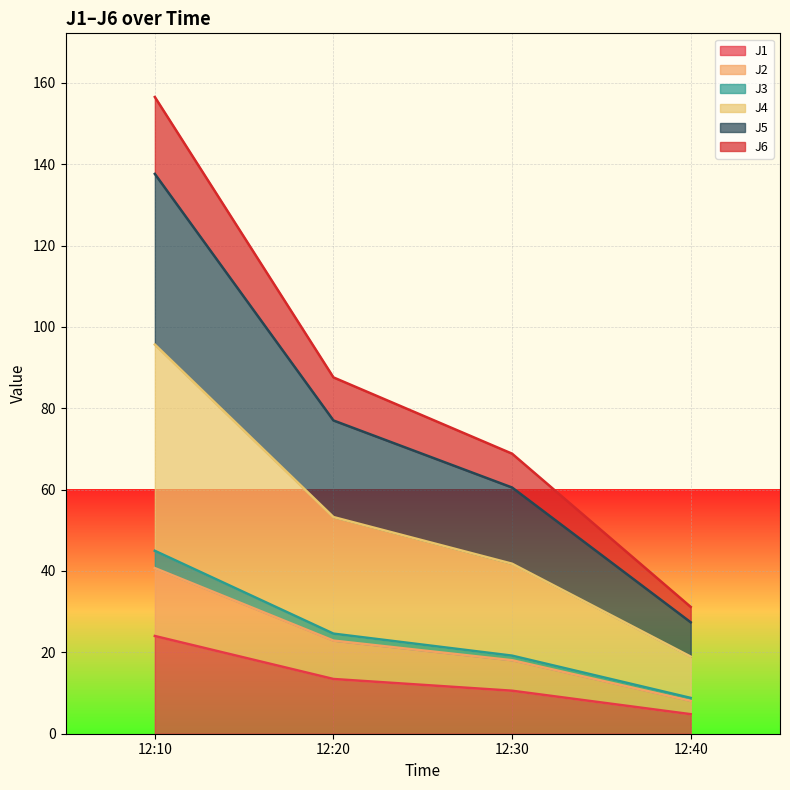

What is the minimum value for J1?

4.8